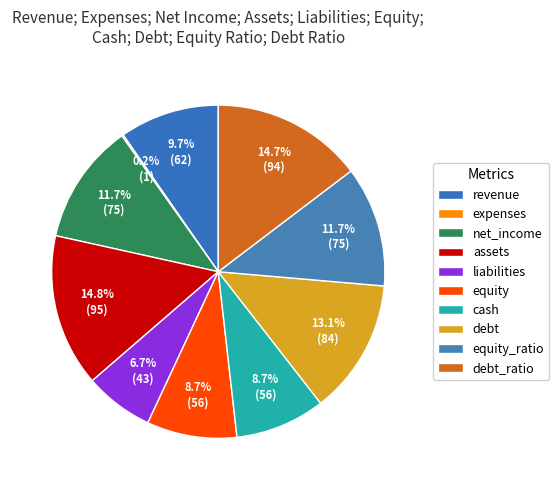

To the nearest percent, what portion does net_income represent?

12%